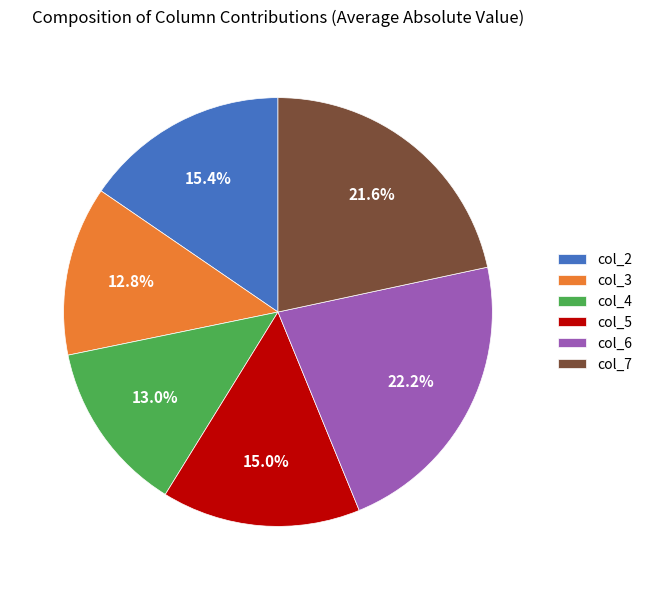

To the nearest percent, what portion does col_2 represent?

15%